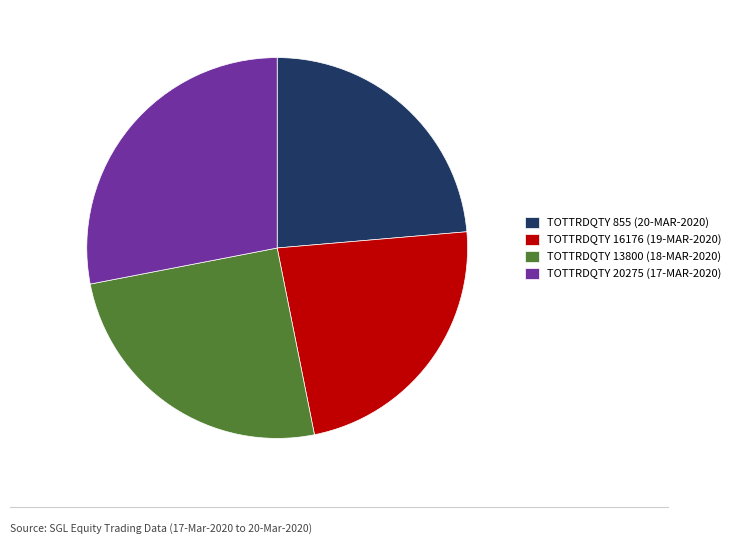

Is the sum of TOTTRDQTY 20275 (17-MAR-2020) and TOTTRDQTY 16176 (19-MAR-2020) greater than half?

Yes